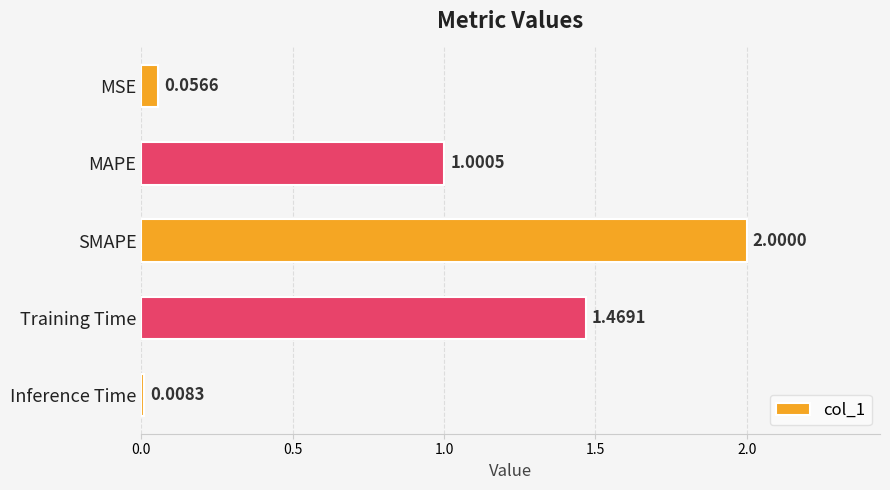

What is the label of the 2nd bar from the bottom?

Training Time